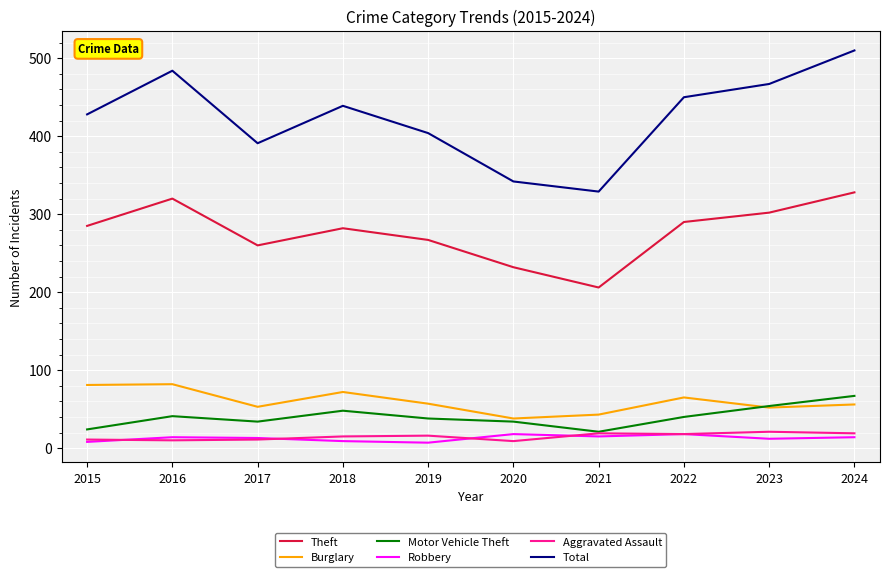

How many categories are shown in the chart?

10